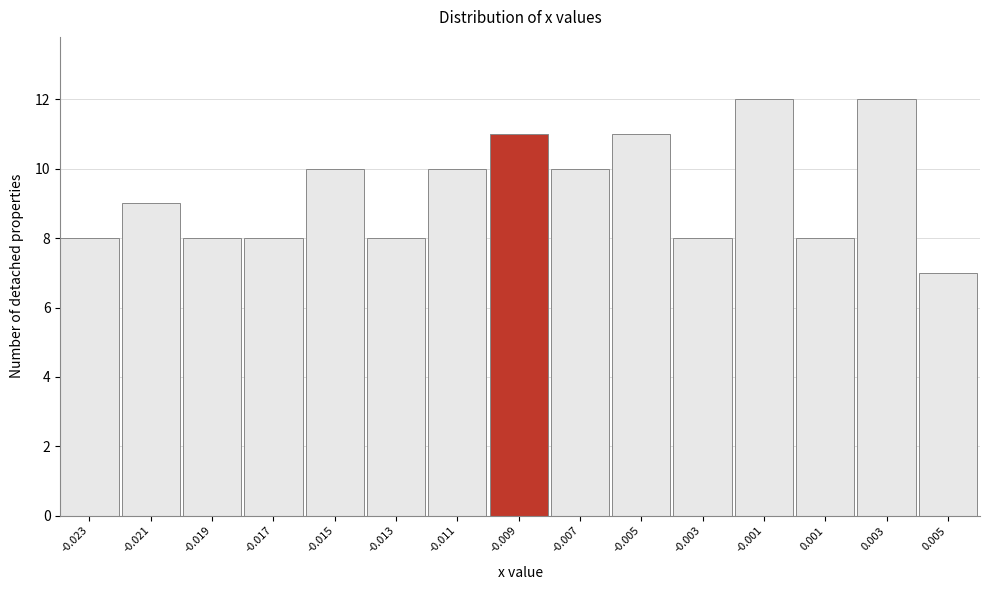

Reading left to right, list all the values displayed in this chart.

8	9	8	8	10	8	10	11	10	11	8	12	8	12	7